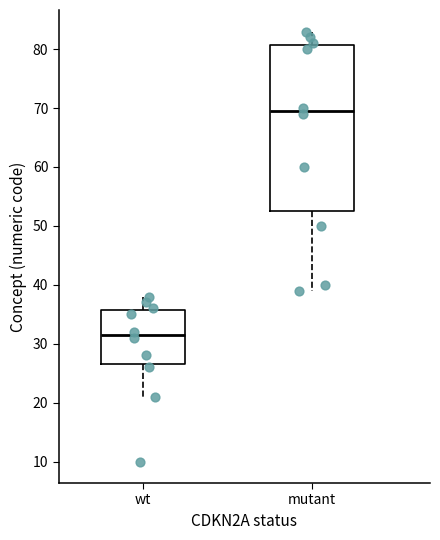

Reading left to right, transcribe this box plot: for each box, give where its median line is, the range the box spans, and where its two whiskers end, as read against the y-axis. The values are not printed on the chart, so give them approximately, as read against the axis.

wt: median 32, box 27 to 36, whiskers 21 to 38
mutant: median 70, box 53 to 81, whiskers 39 to 83